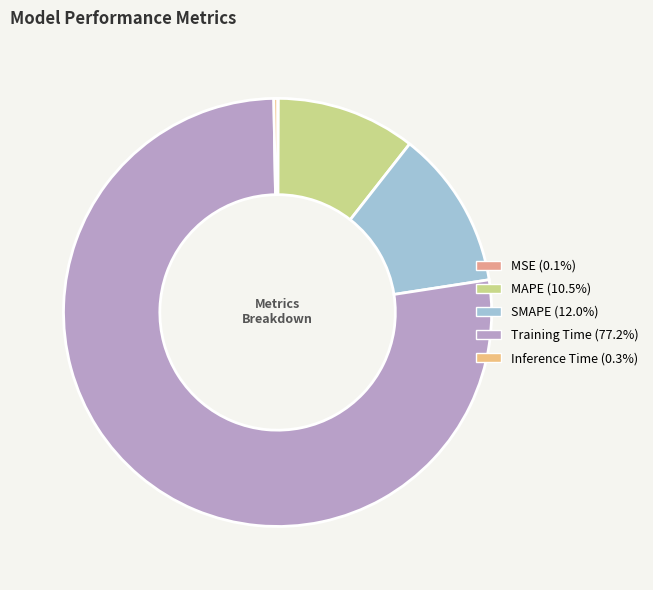

To the nearest percent, what portion does Training Time represent?

77%